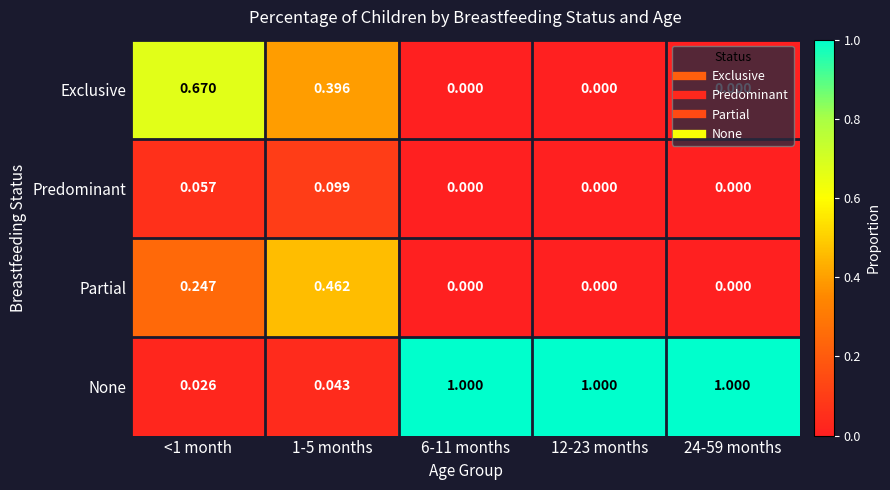

Which series has the largest total across all categories?

None